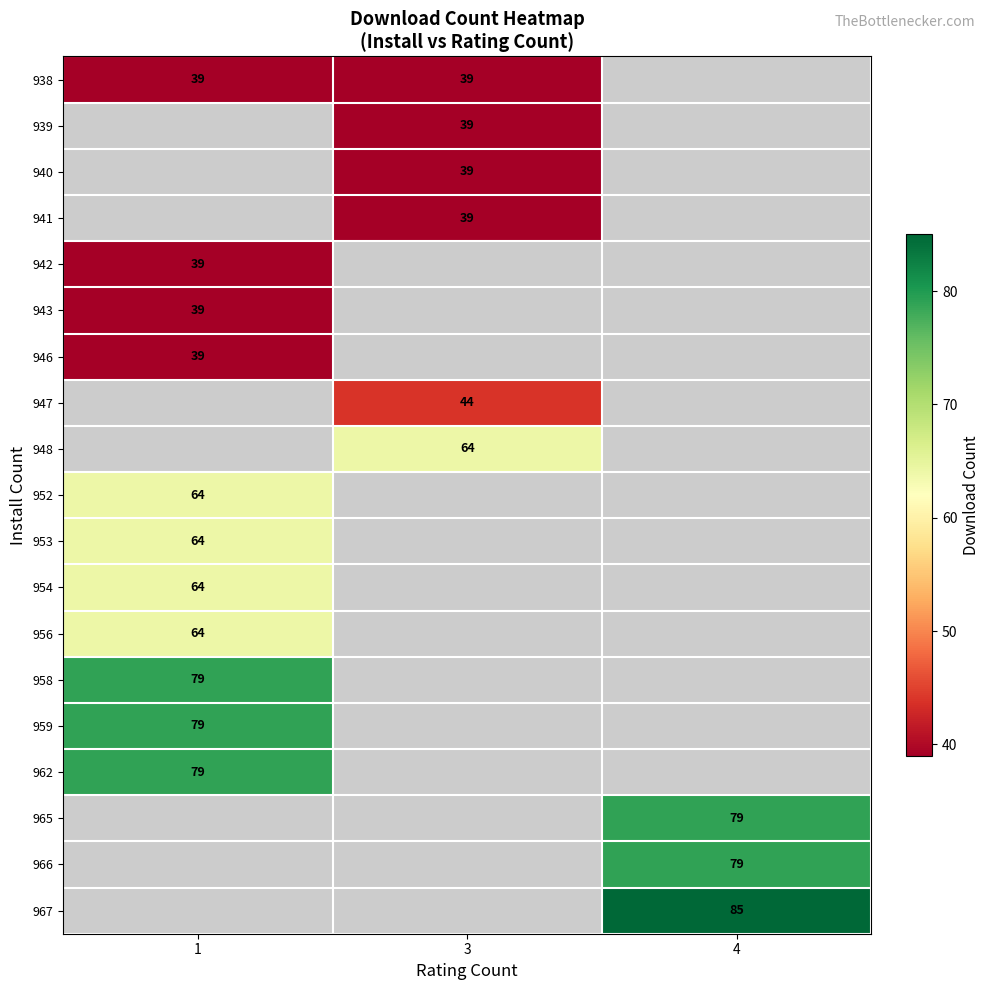

True or false: 940 has a value of 39 at 3.

True